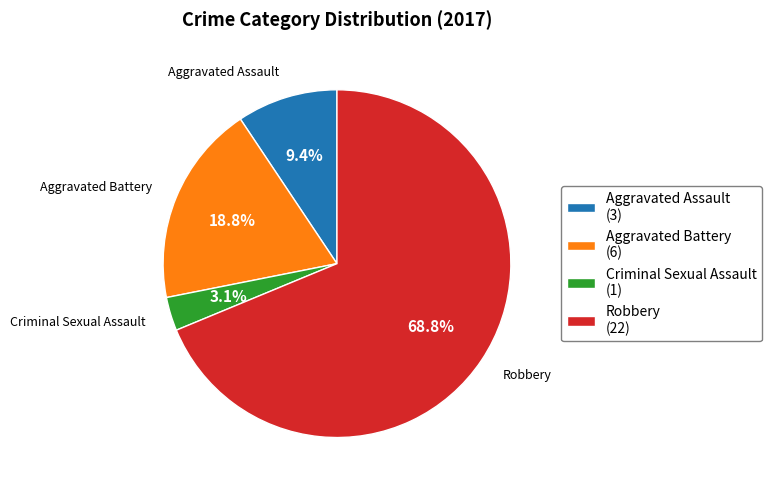

Is it true that Robbery is 69% of the pie?

True